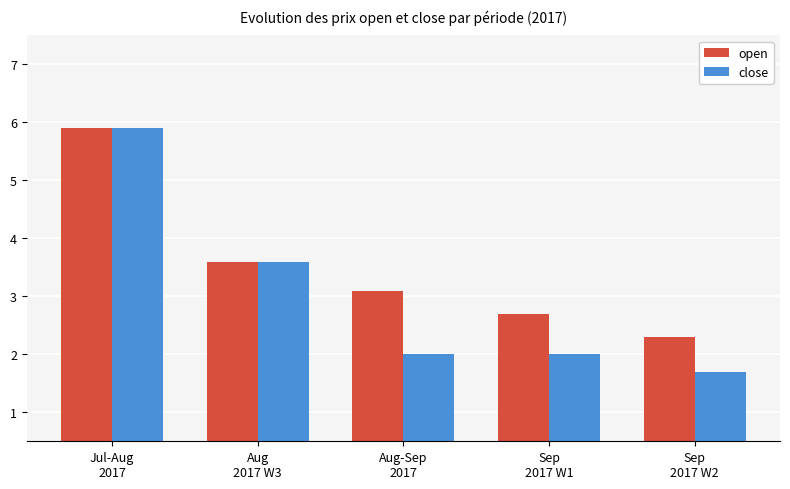

Where does the close series first go above 2?

Jul-Aug
2017